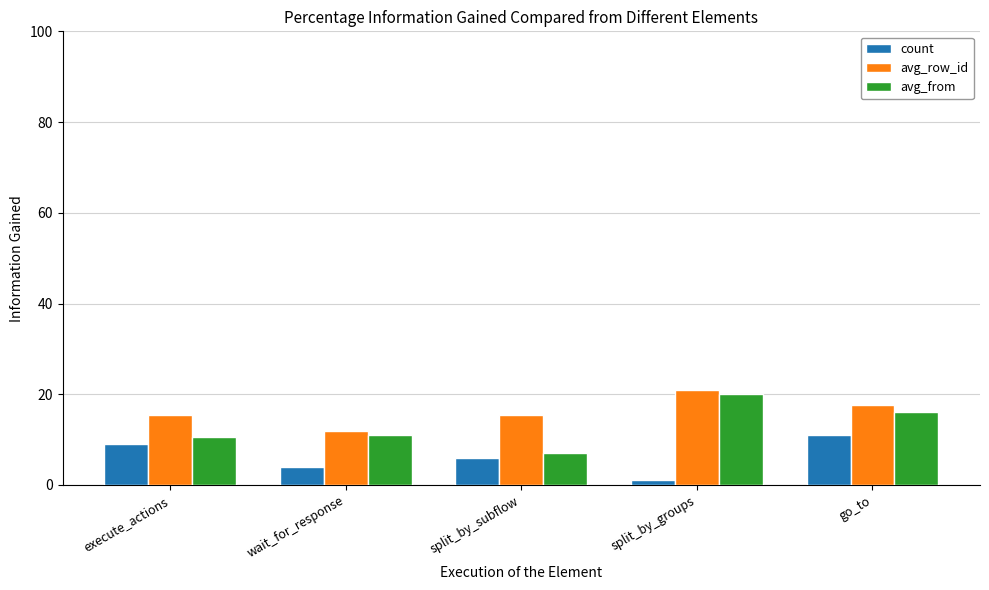

What is the total value across all series at wait_for_response?

27.0